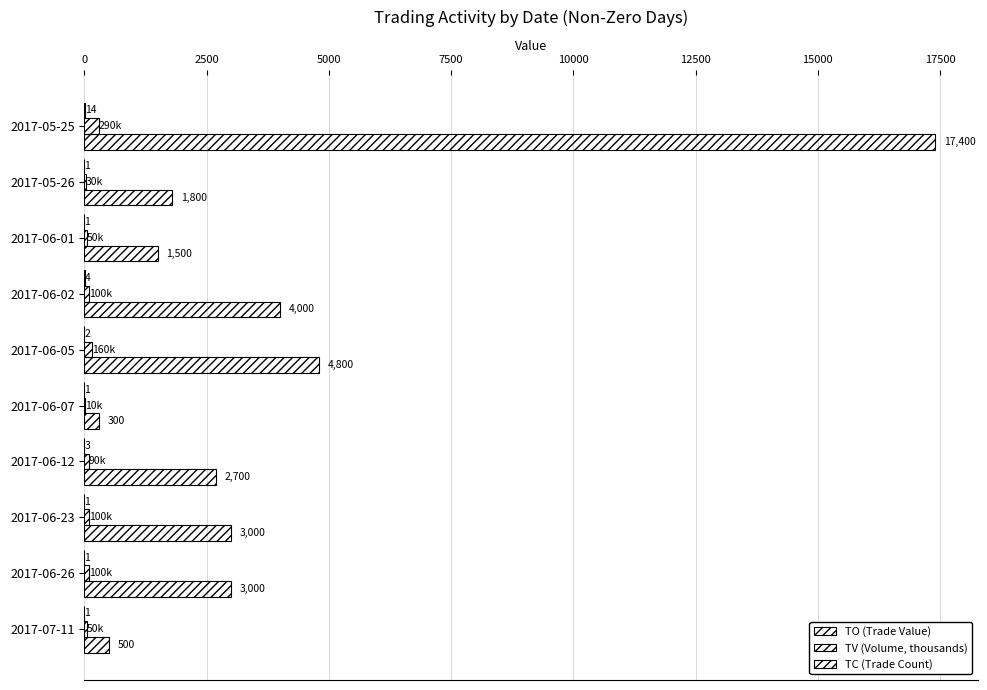

How many categories are shown in the chart?

10